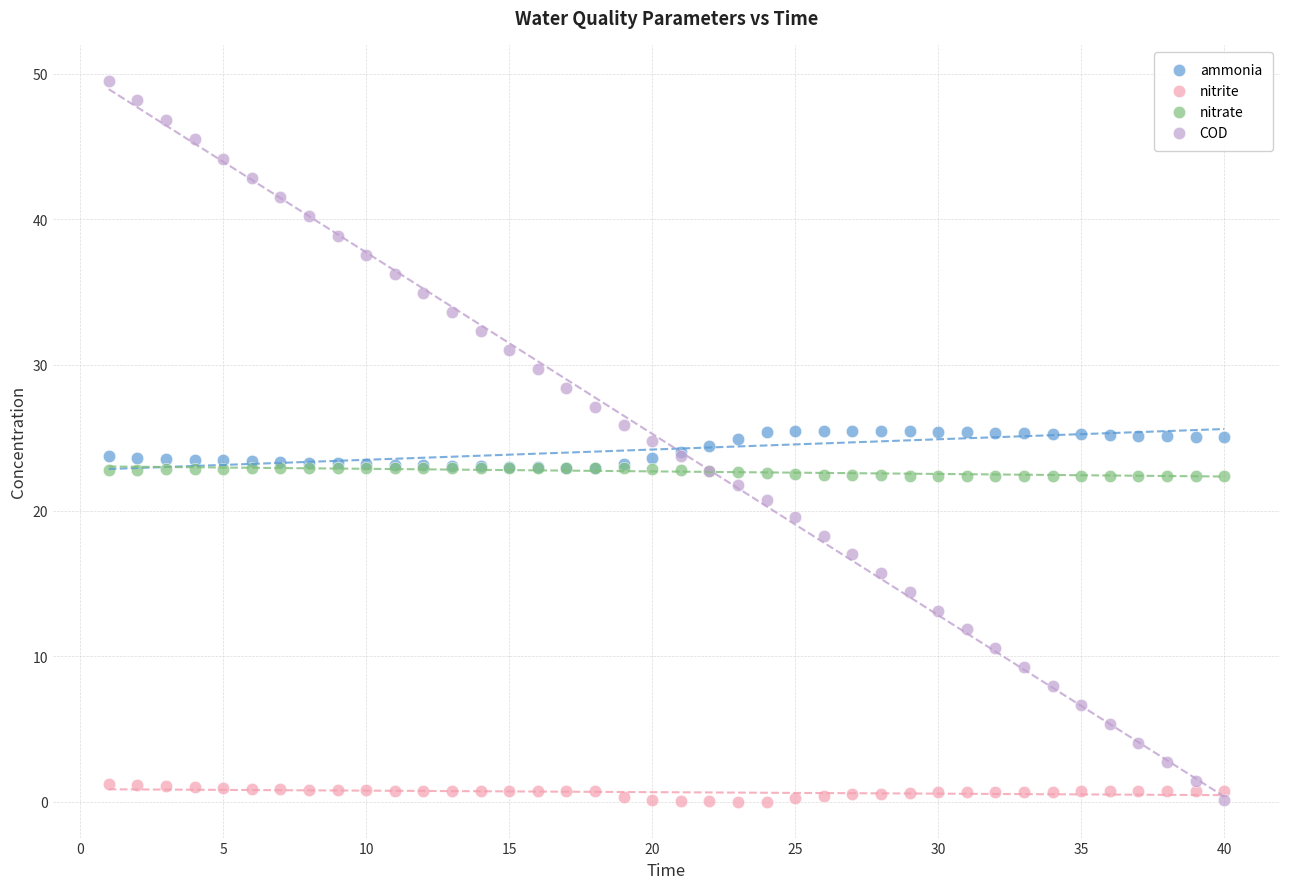

What are all the series names shown in the legend?

ammonia, nitrite, nitrate, COD